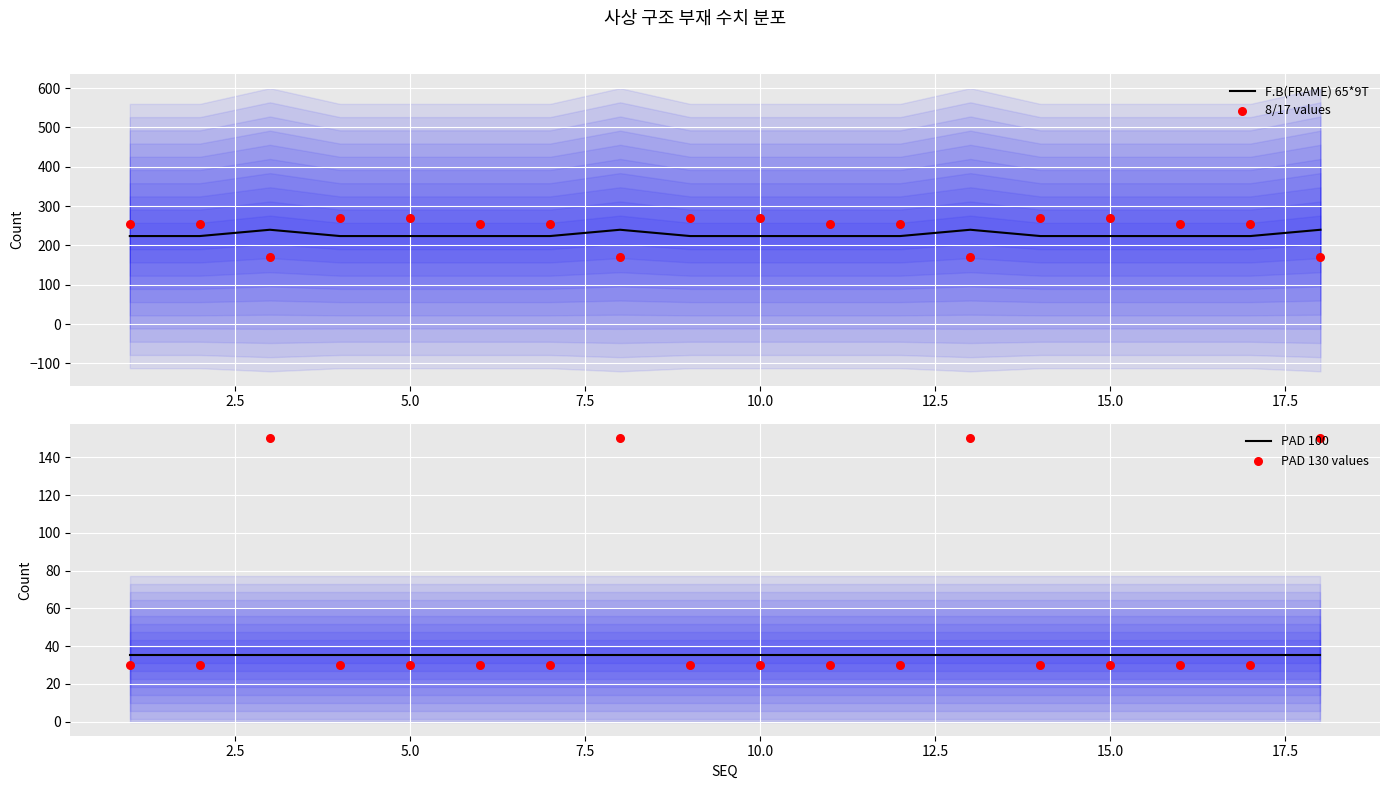

What is the lowest value of the F.B(FRAME) 65*9T series?

224